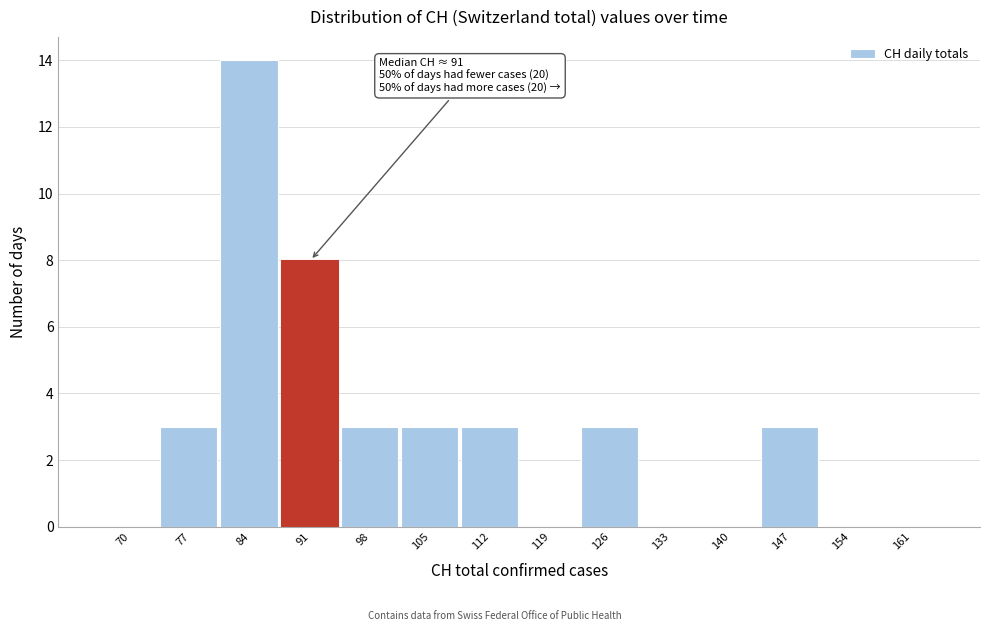

Reading left to right, transcribe all the data shown in this chart.

70=0	77=3	84=14	91=8	98=3	105=3	112=3	119=0	126=3	133=0	140=0	147=3	154=0	161=0